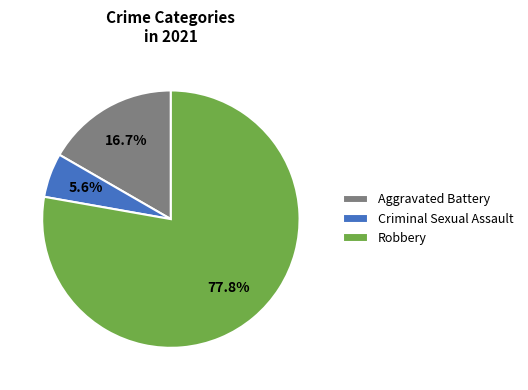

Count the number of slices in the pie.

3